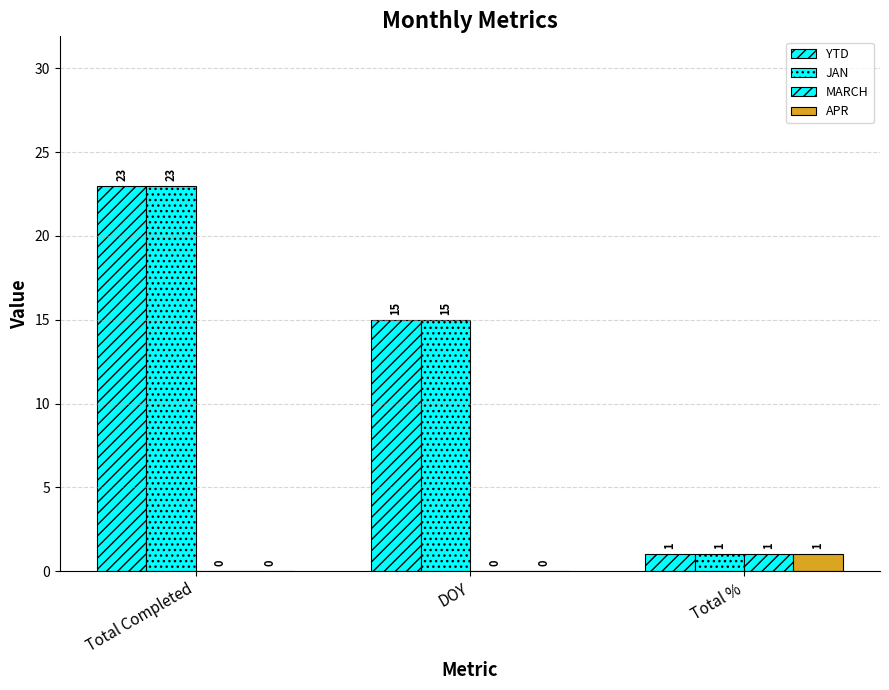

How many positive values does the APR series have?

1